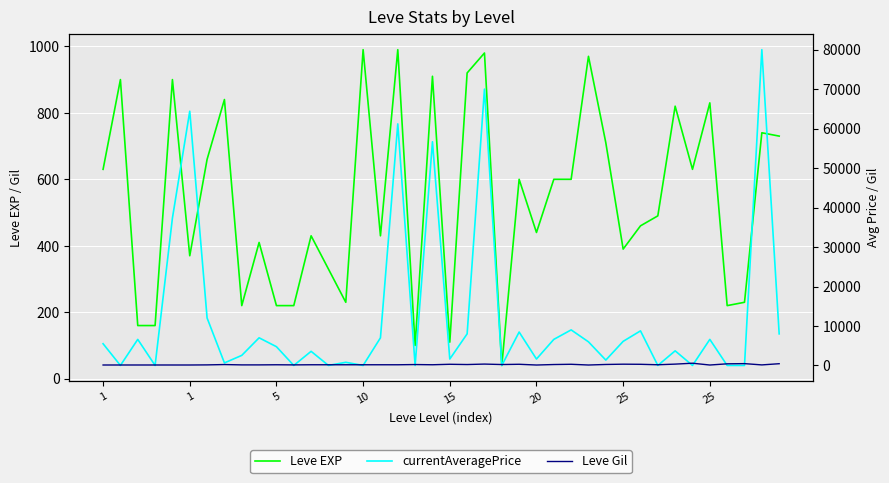

What is the total value across all series at 25?

12828